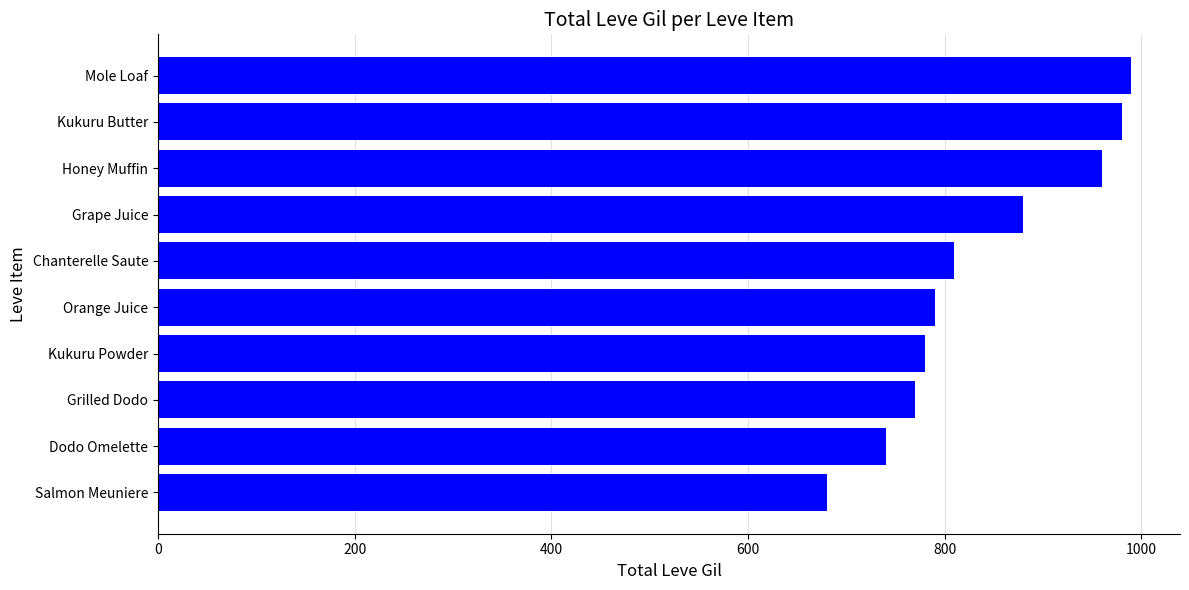

What is the label of the 7th bar from the bottom?

Grape Juice